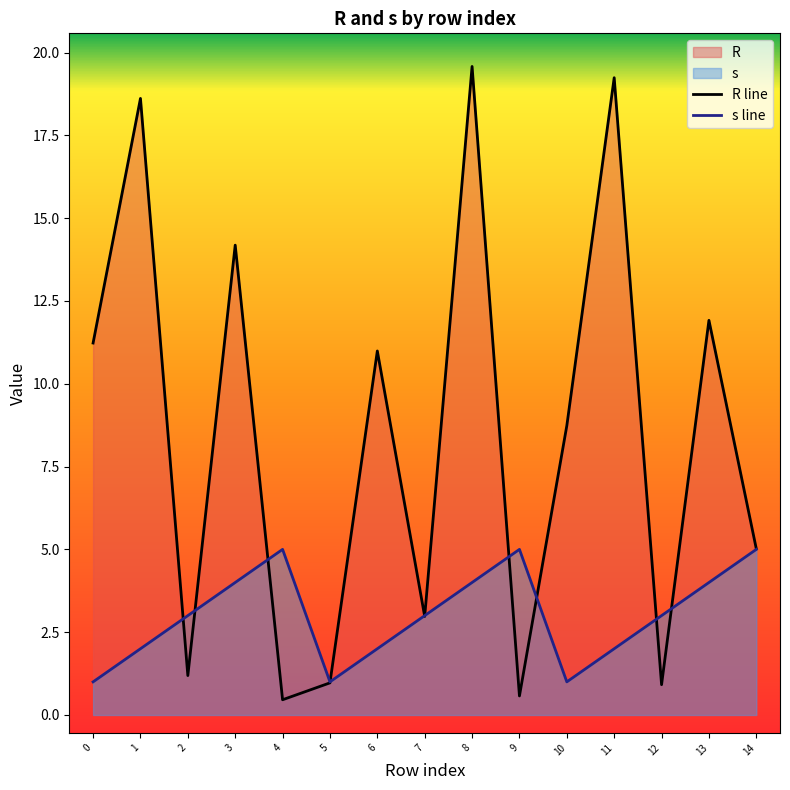

Which series has the largest range (max minus min)?

R line